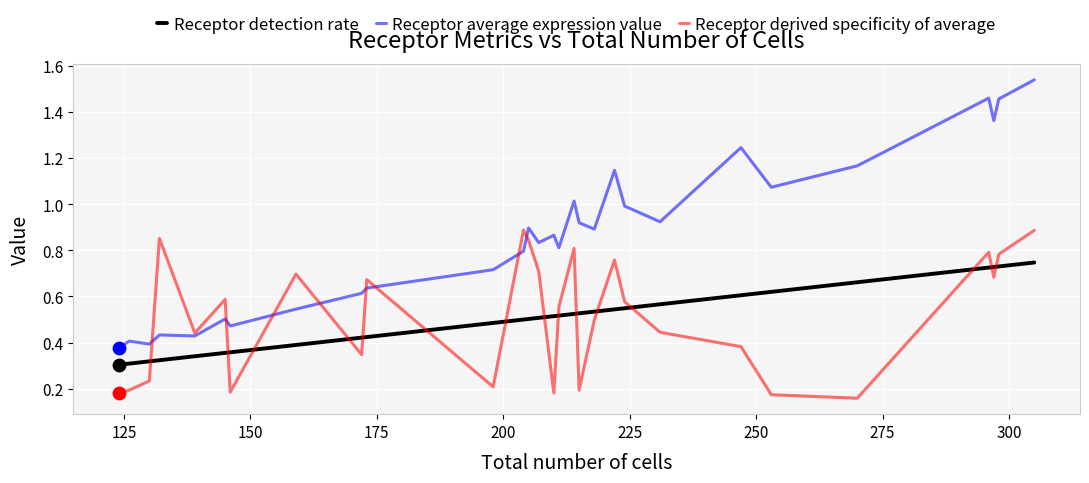

At how many categories does at least one series exceed 0?

29